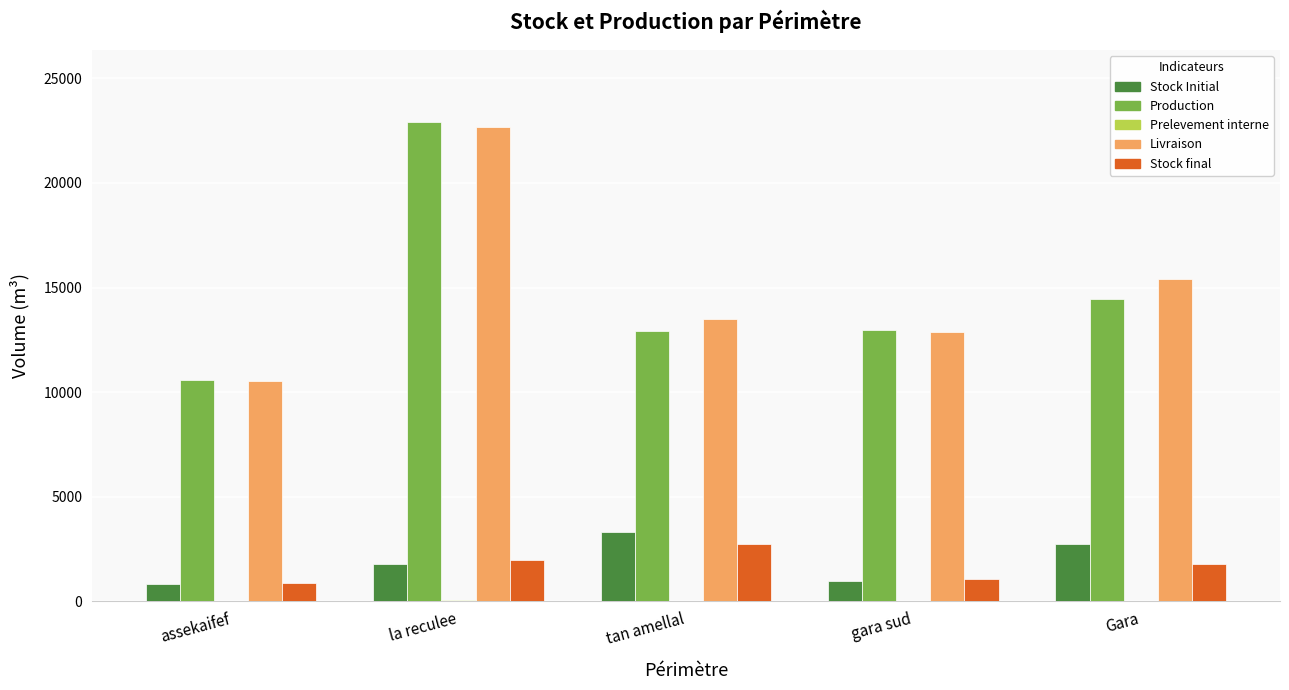

The value of Production at tan amellal is 19029.8. True or false?

False